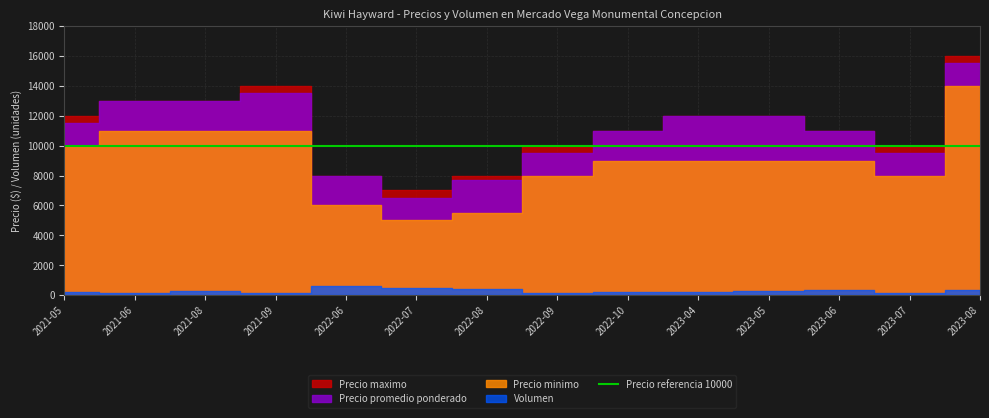

What is the value of the Precio minimo point at the 7th from the left?

5500